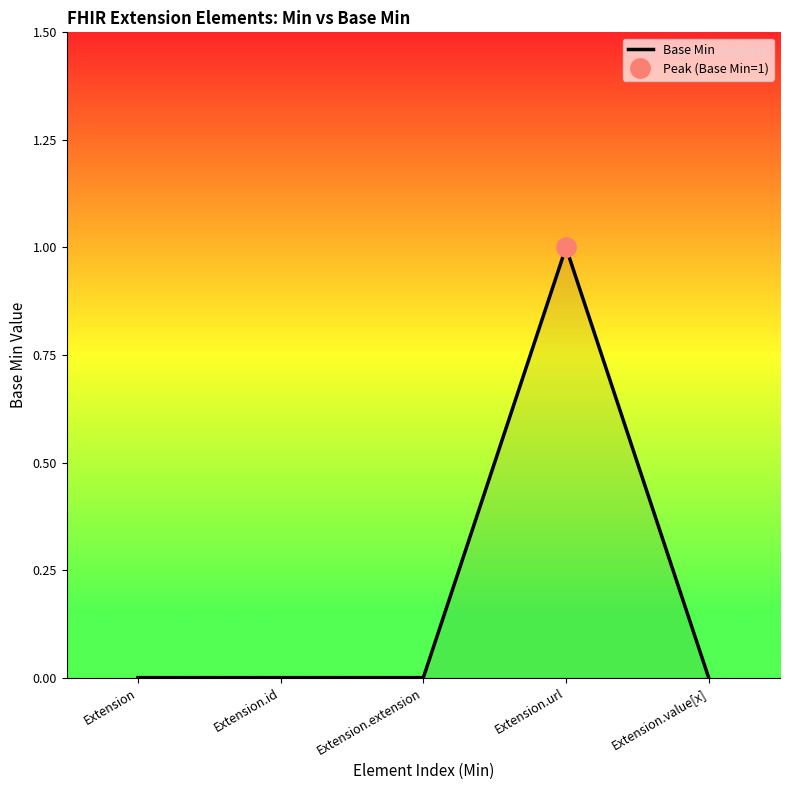

How many lines are shown in the chart?

1